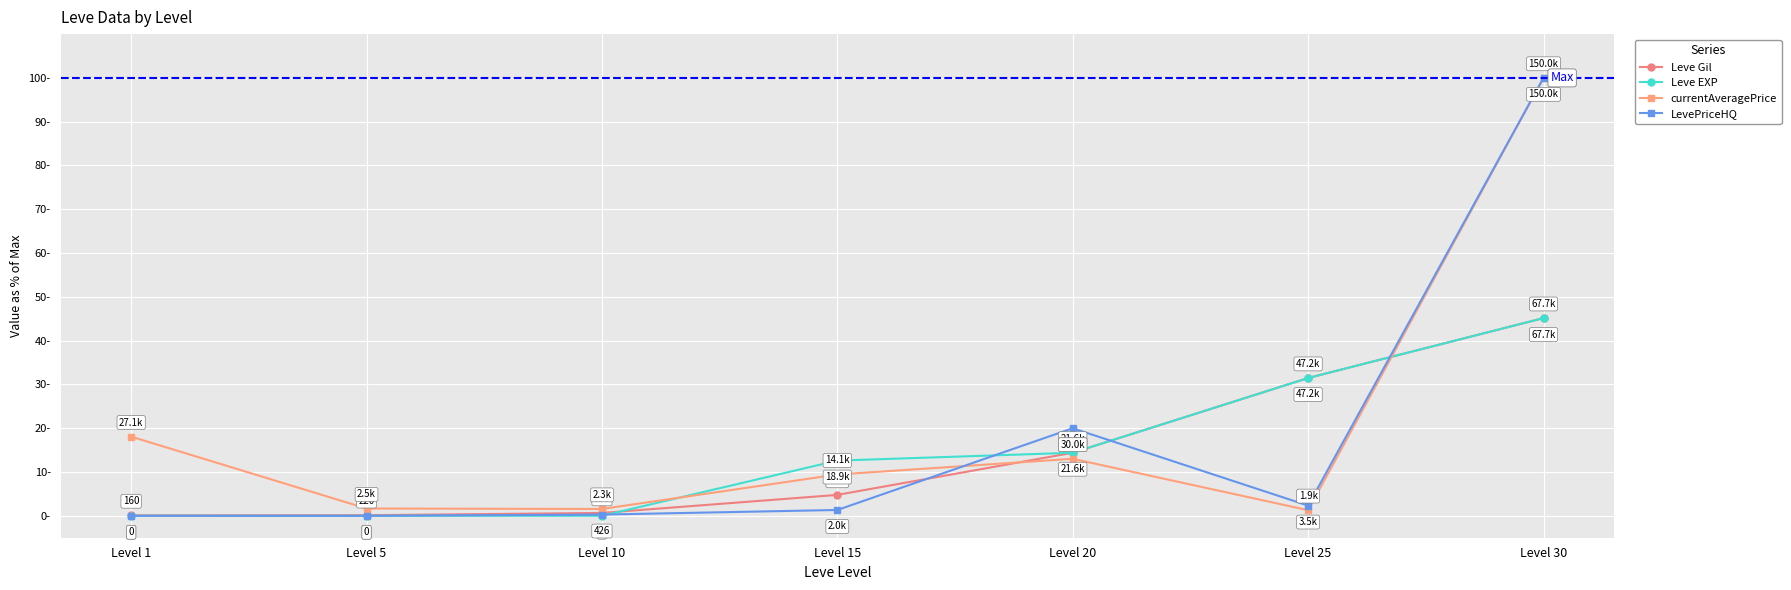

What is the sum of all Leve EXP values?

103.6